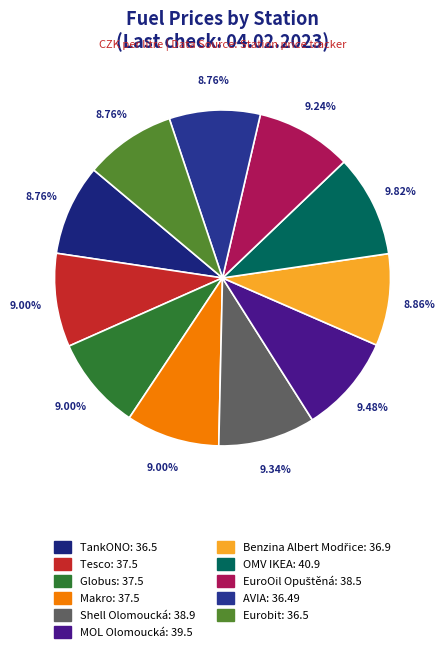

True or false: TankONO accounts for 1% of the total.

False